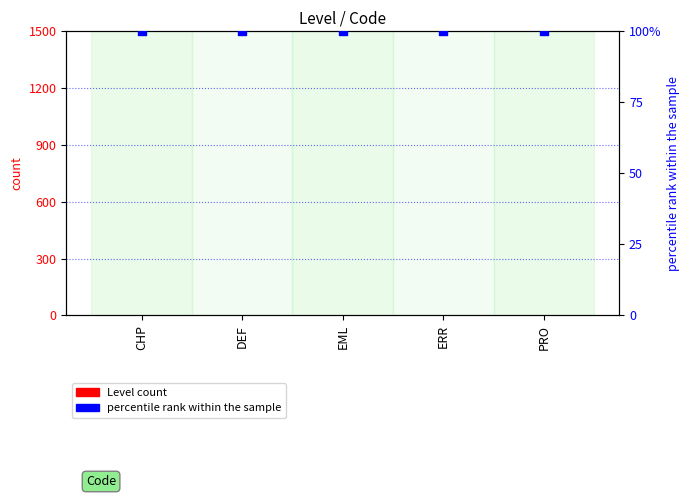

Is the value of Level at ERR greater than the value of percentile rank within the sample at PRO?

No